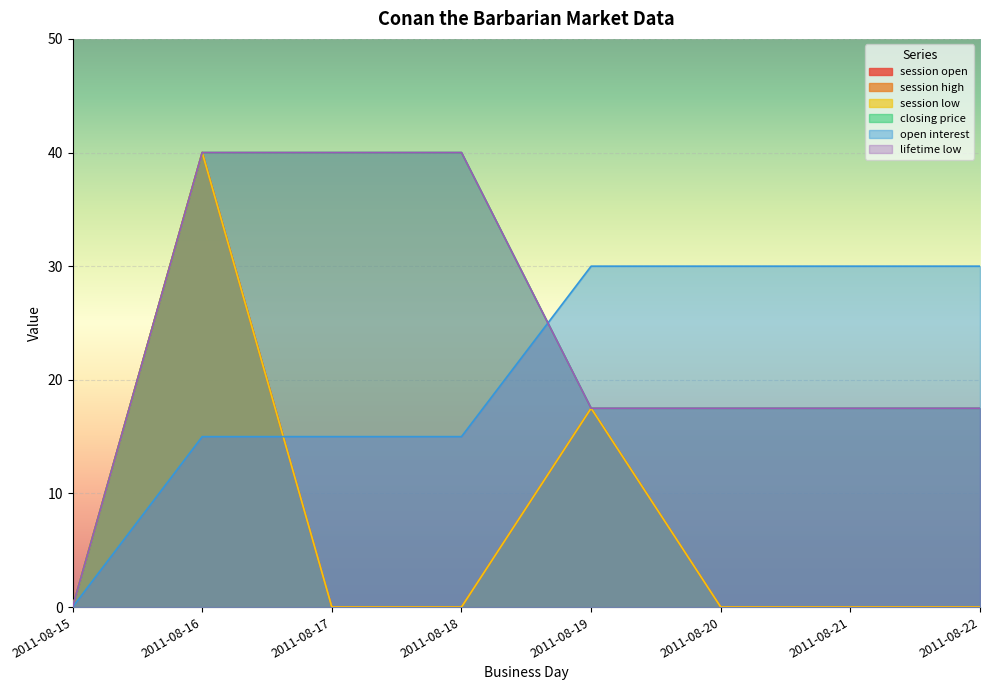

Is it true that lifetime low equals 17.5 at 2011-08-21?

True